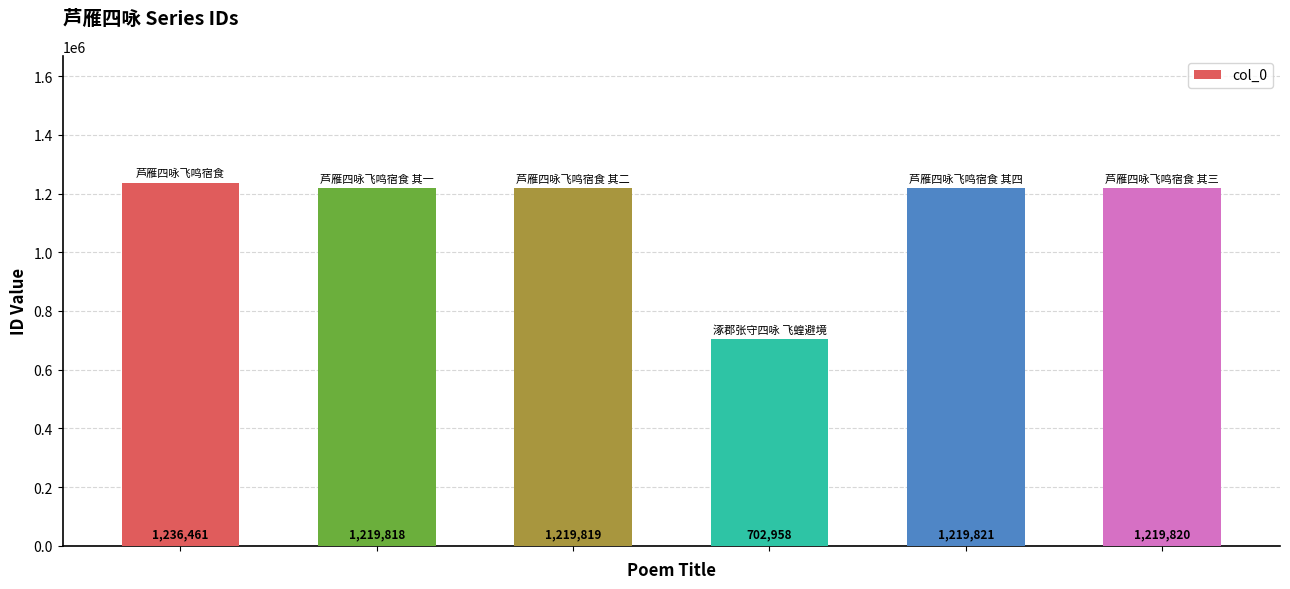

What is the greatest value displayed?

1236461